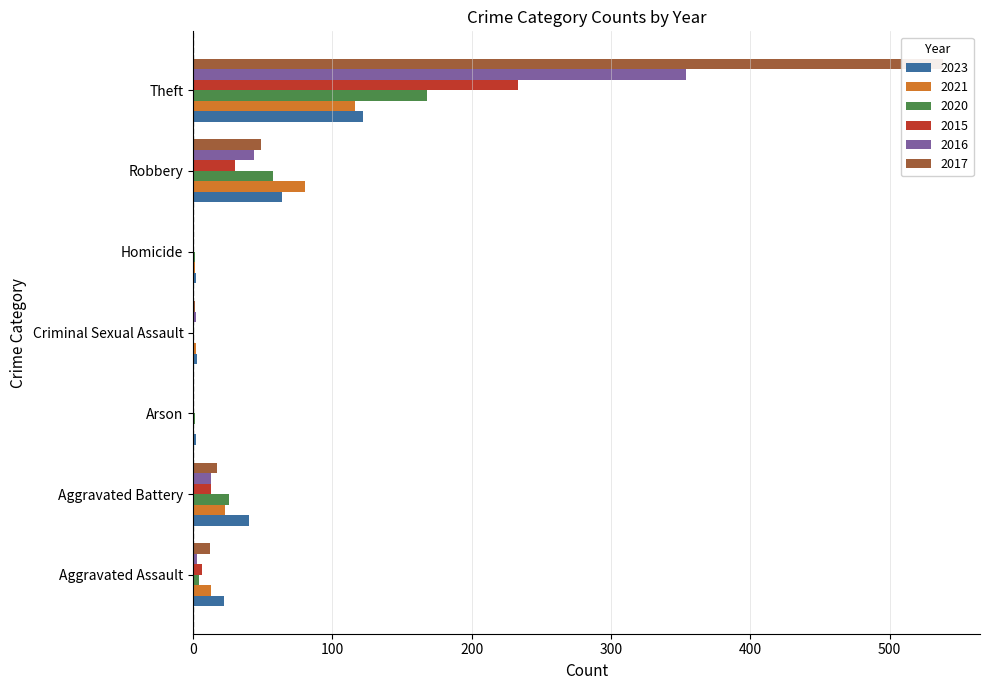

Is it true that 2016 equals 4 at Aggravated Battery?

False